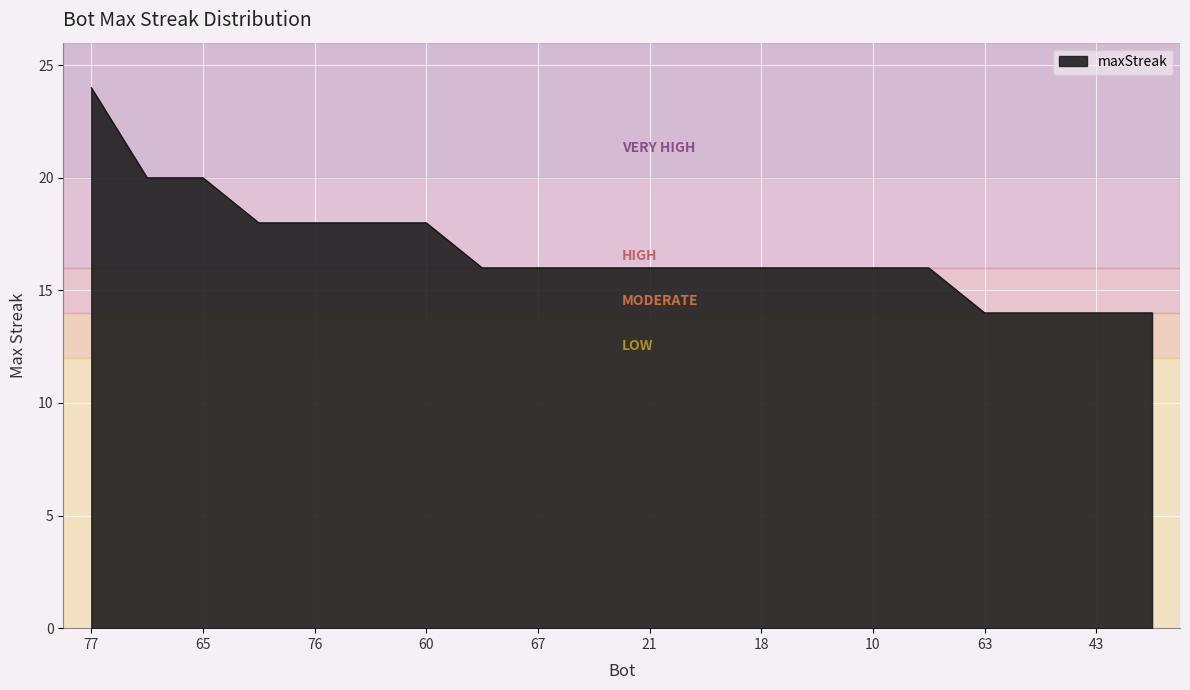

What is the minimum value shown in the chart?

14